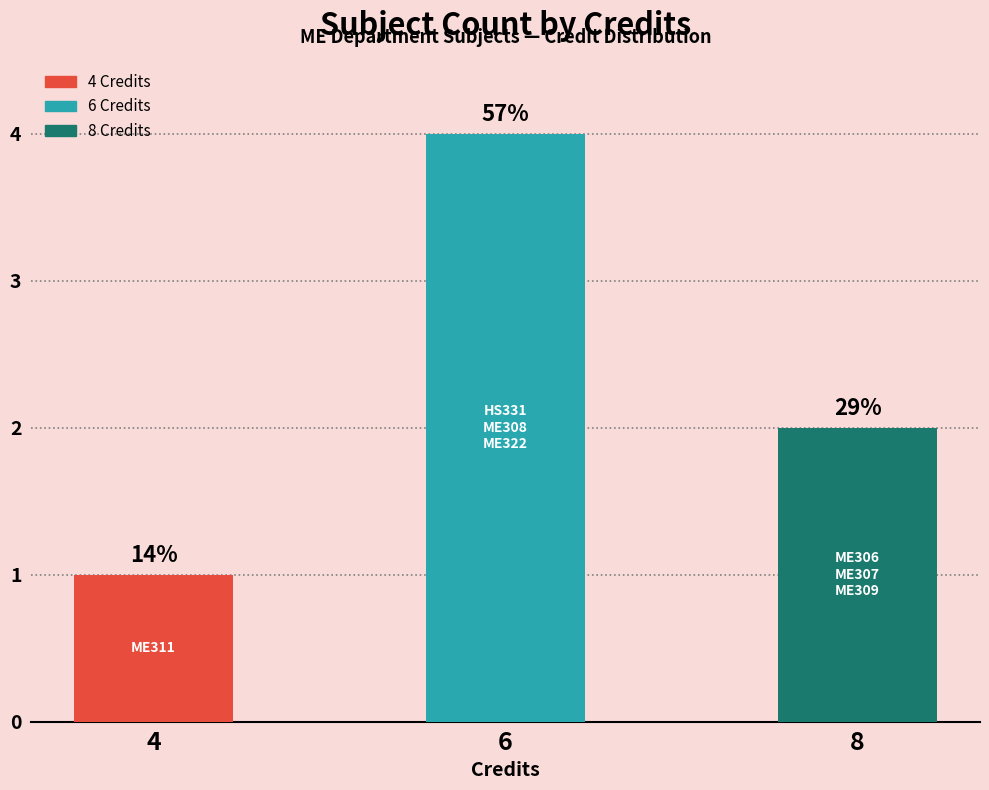

What is the average value?

2